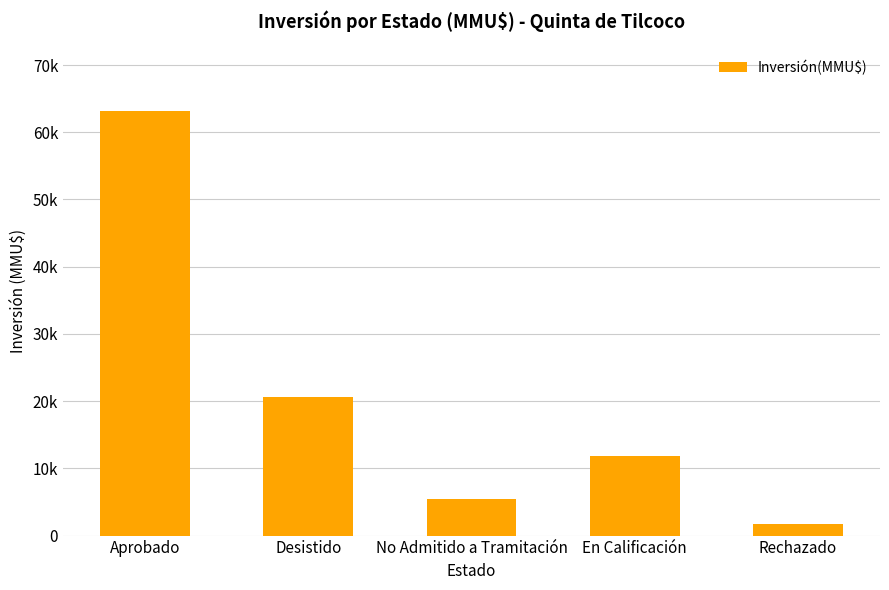

The chart shows a value of 5477 at No Admitido a Tramitación. True or false?

True